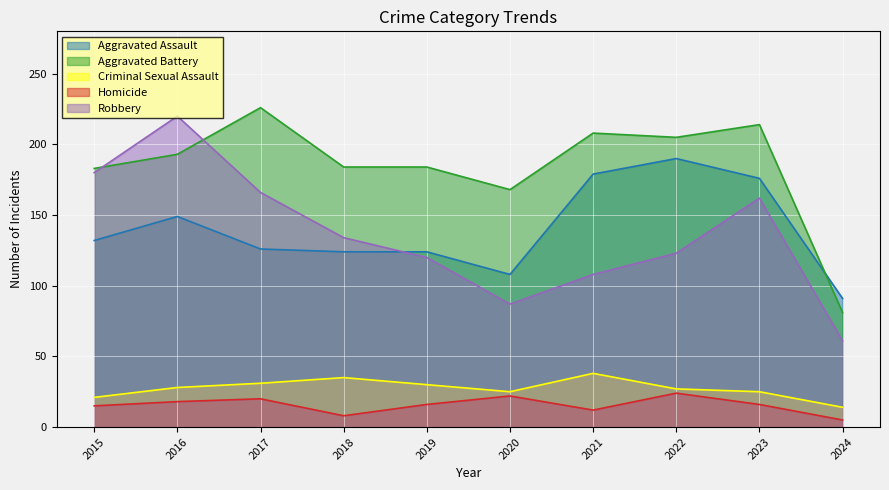

Rank the series by their maximum value, from lowest to highest.

Homicide, Criminal Sexual Assault, Aggravated Assault, Robbery, Aggravated Battery